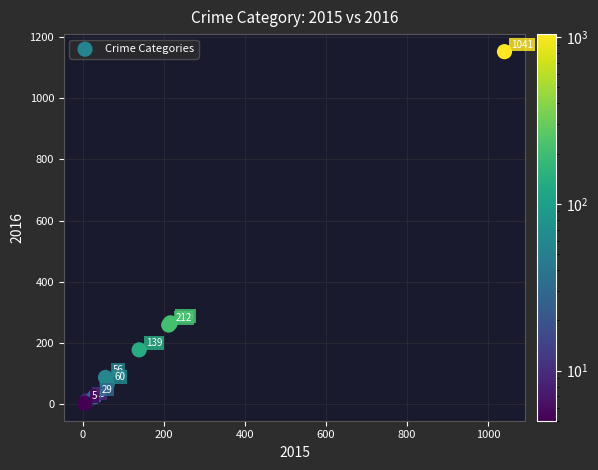

What Y value in the scatter plot is closest to 577?

266